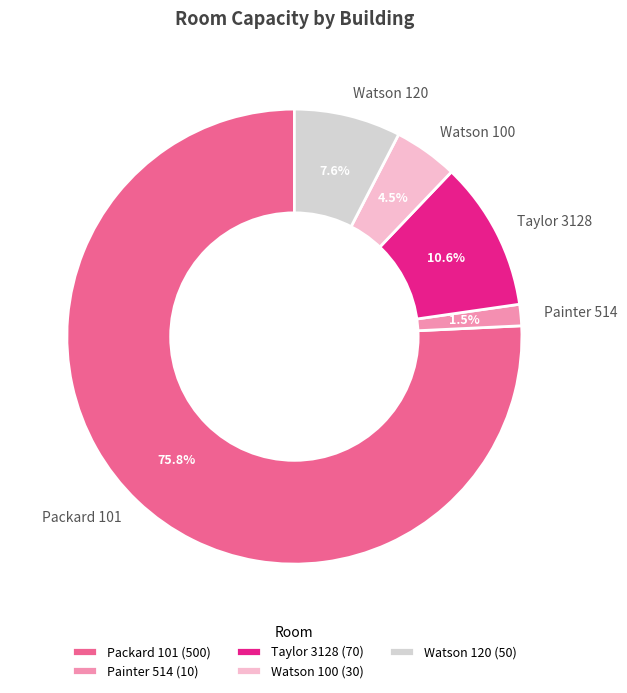

What portion of the pie excludes Watson 100?

95.5%